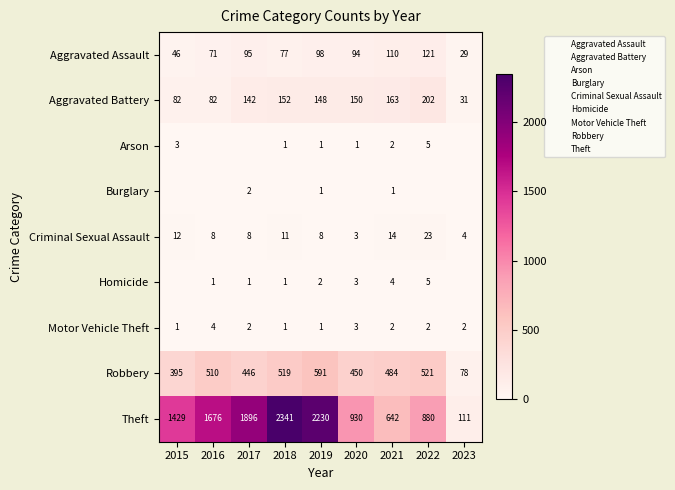

How many data points does each series have?

9